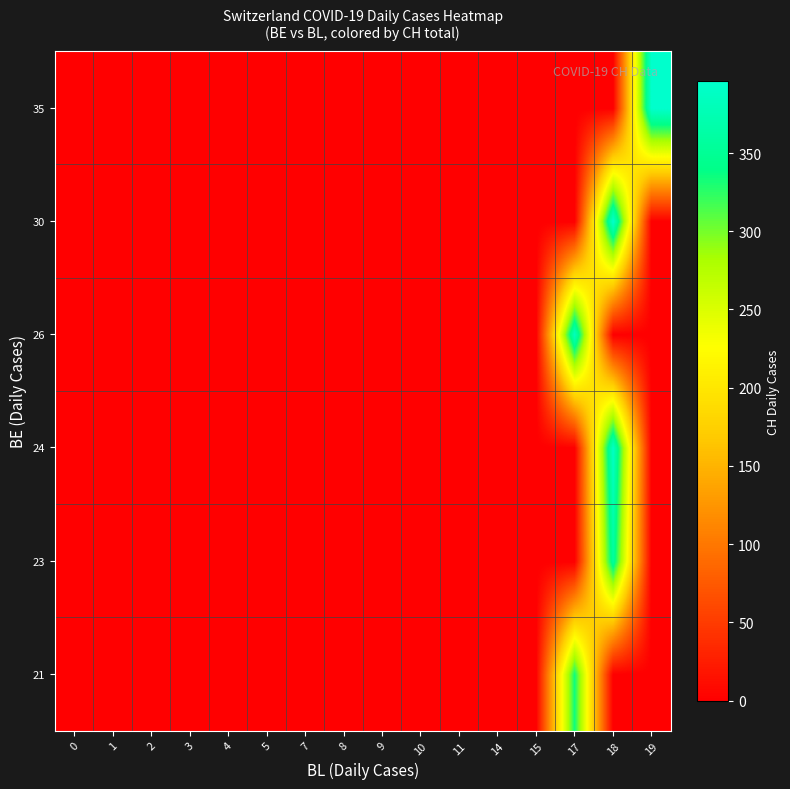

Reading right to left, extract all data points from this chart.

21: 19=0	18=0	17=335	15=0	14=0	11=0	10=0	9=0	8=0	7=0	5=0	4=0	3=0	2=0	1=0	0=0
23: 19=0	18=357	17=0	15=0	14=0	11=0	10=0	9=0	8=0	7=0	5=0	4=0	3=0	2=0	1=0	0=0
24: 19=0	18=390	17=0	15=0	14=0	11=0	10=0	9=0	8=0	7=0	5=0	4=0	3=0	2=0	1=0	0=0
26: 19=0	18=0	17=384	15=0	14=0	11=0	10=0	9=0	8=0	7=0	5=0	4=0	3=0	2=0	1=0	0=0
30: 19=0	18=396	17=0	15=0	14=0	11=0	10=0	9=0	8=0	7=0	5=0	4=0	3=0	2=0	1=0	0=0
35: 19=396	18=0	17=0	15=0	14=0	11=0	10=0	9=0	8=0	7=0	5=0	4=0	3=0	2=0	1=0	0=0